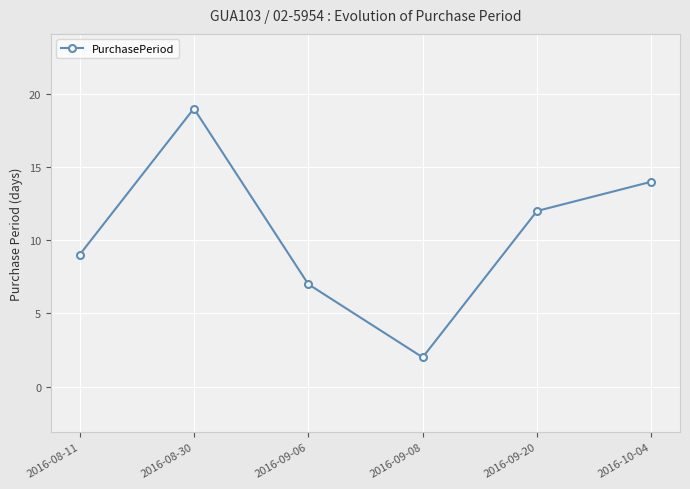

Reading left to right, list all the values displayed in this chart.

9	19	7	2	12	14